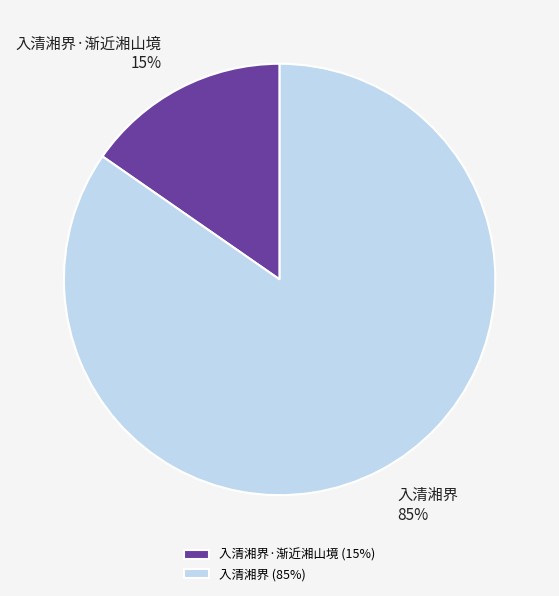

Which slice is the smallest?

入清湘界·渐近湘山境